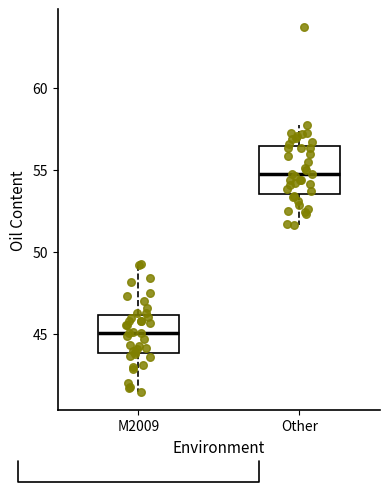

Which box has the lowest median line?

M2009